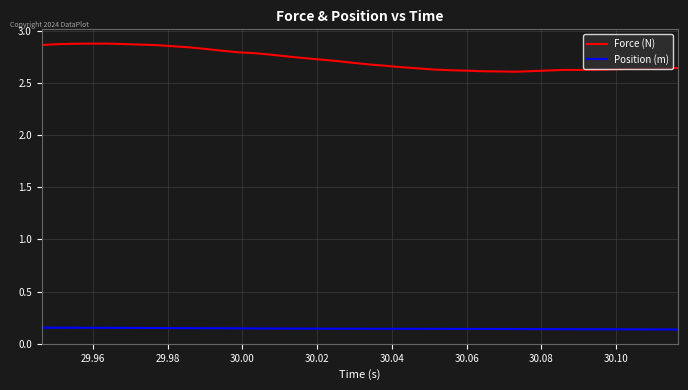

True or false: Position (m) and Force (N) intersect in this chart.

False